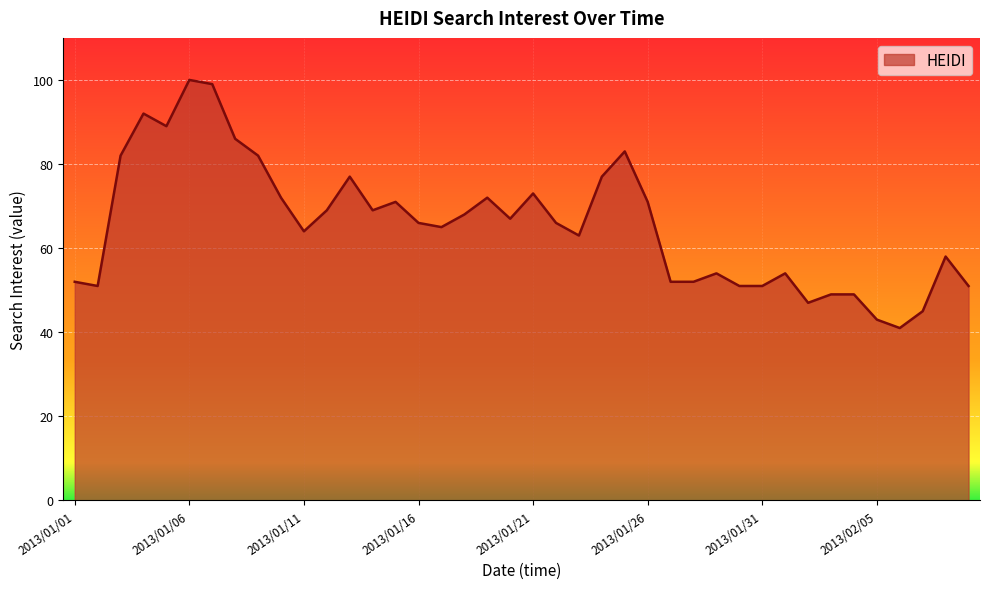

What is the minimum value shown in the chart?

41